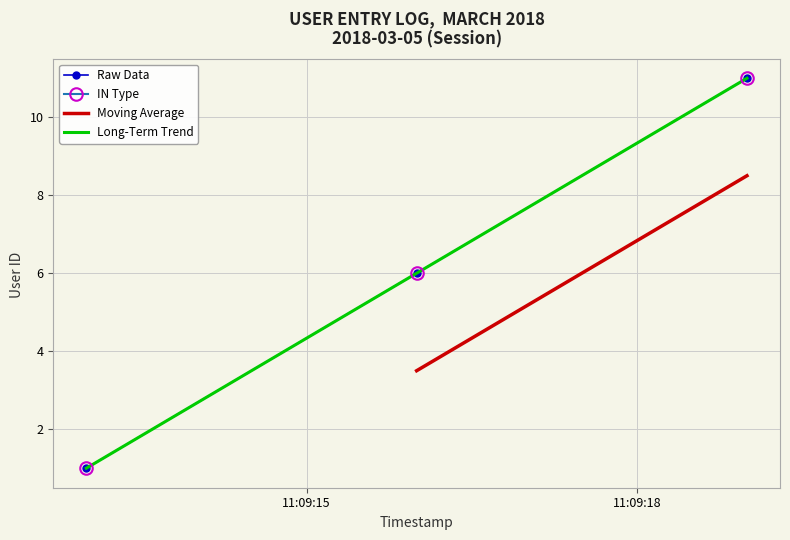

Rank the categories by value from highest to lowest.

2018-03-05 11:09:19, 2018-03-05 11:09:16, 2018-03-05 11:09:13